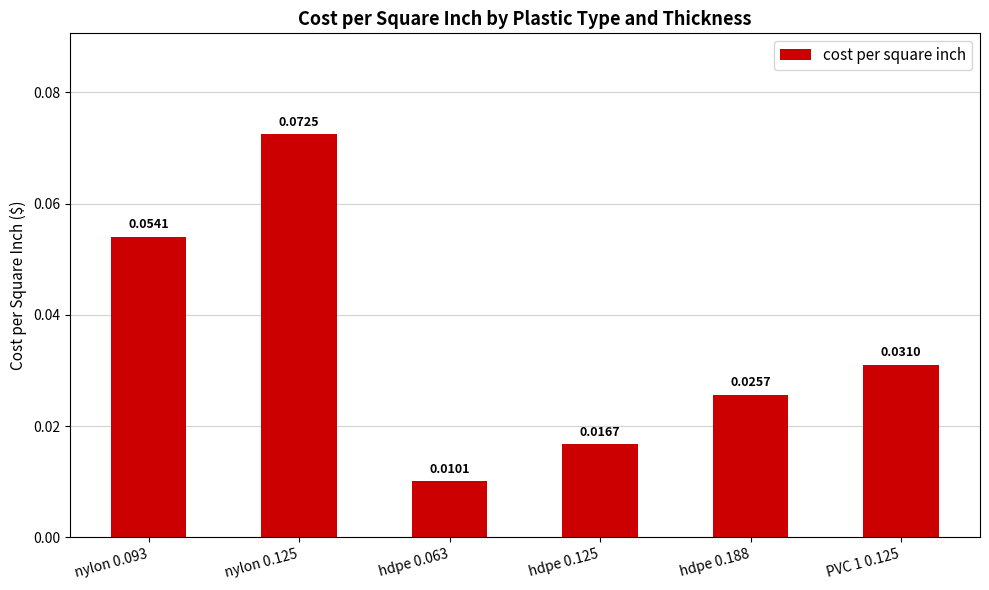

Rank the categories by value from lowest to highest.

hdpe 0.063, hdpe 0.125, hdpe 0.188, PVC 1 0.125, nylon 0.093, nylon 0.125